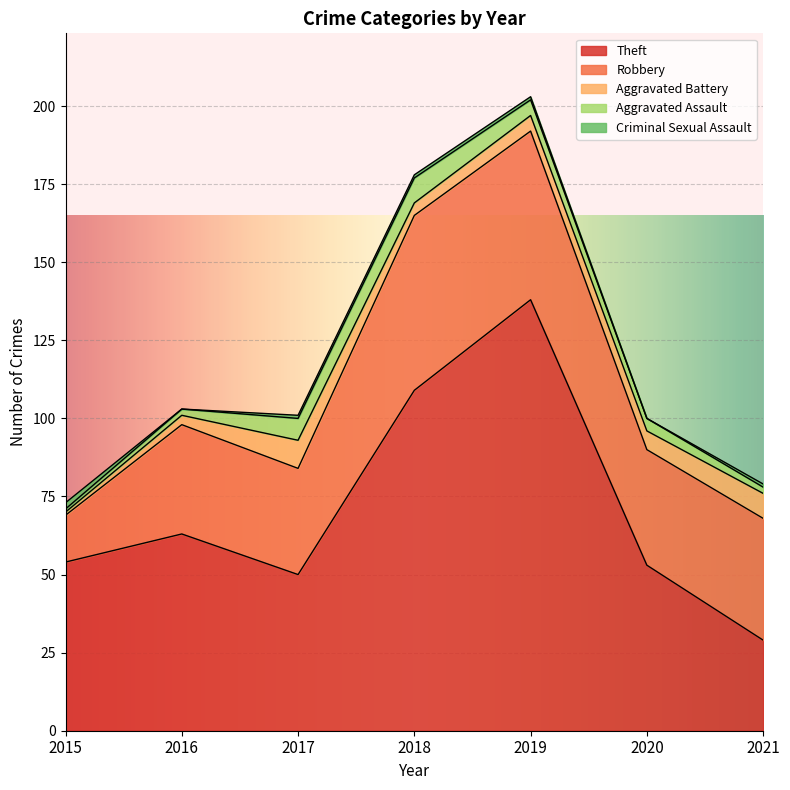

Reading left to right, transcribe all the data shown in this chart.

Theft: 2015=54	2016=63	2017=50	2018=109	2019=138	2020=53	2021=29
Robbery: 2015=15	2016=35	2017=34	2018=56	2019=54	2020=37	2021=39
Aggravated Battery: 2015=1	2016=3	2017=9	2018=4	2019=5	2020=6	2021=8
Aggravated Assault: 2015=1	2016=2	2017=7	2018=8	2019=5	2020=4	2021=2
Criminal Sexual Assault: 2015=2	2016=0	2017=1	2018=1	2019=1	2020=0	2021=1